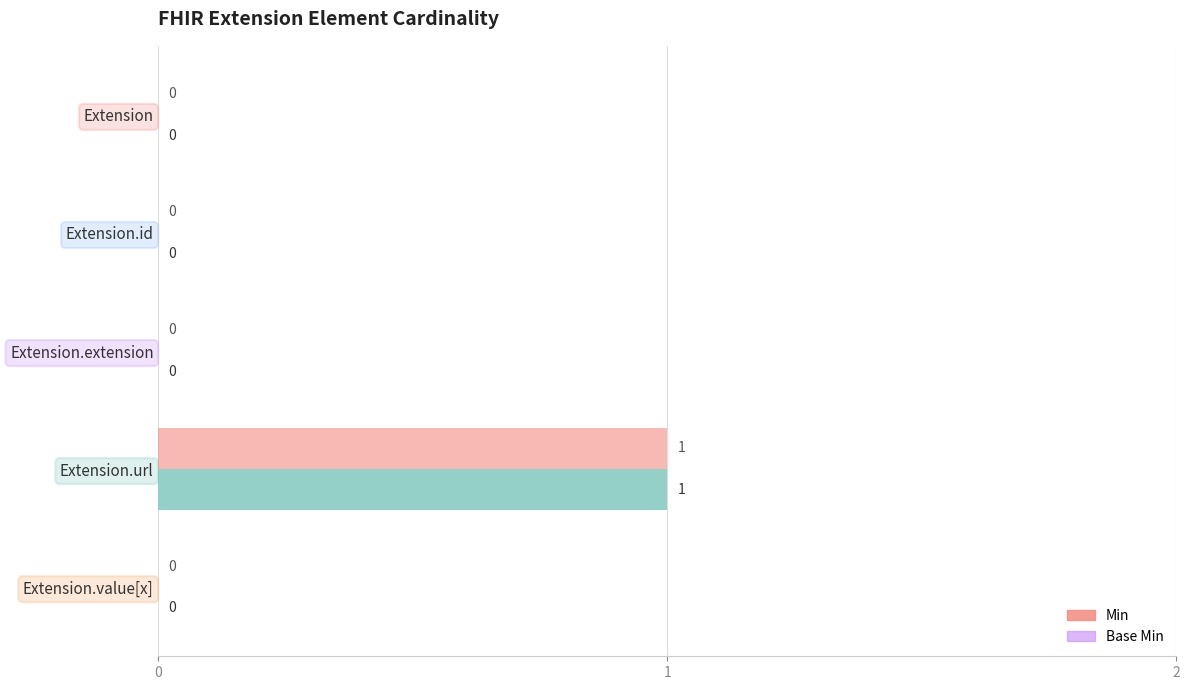

How many data points in Base Min are above 0?

1